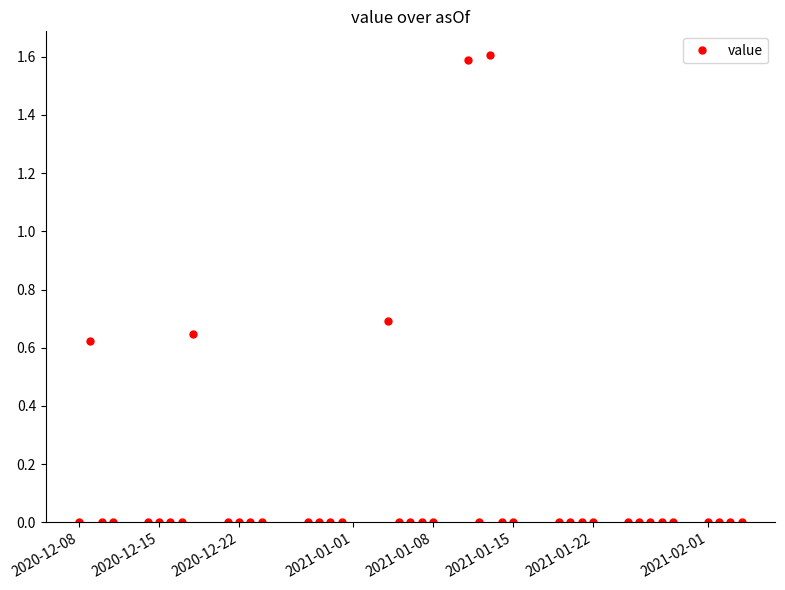

How many lines are shown in the chart?

1